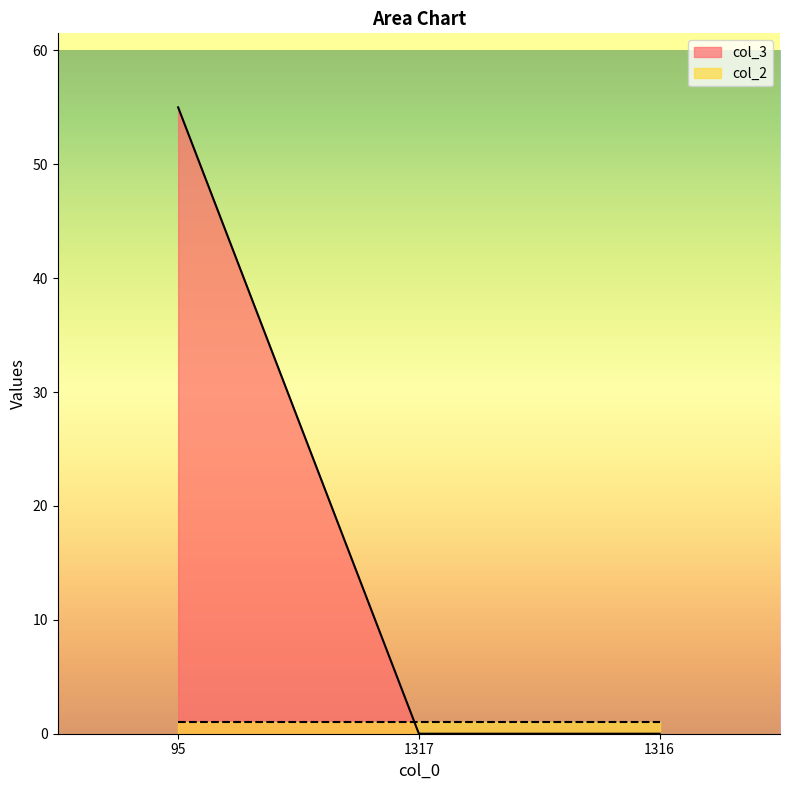

At which category does the chart reach its minimum across all series?

1317